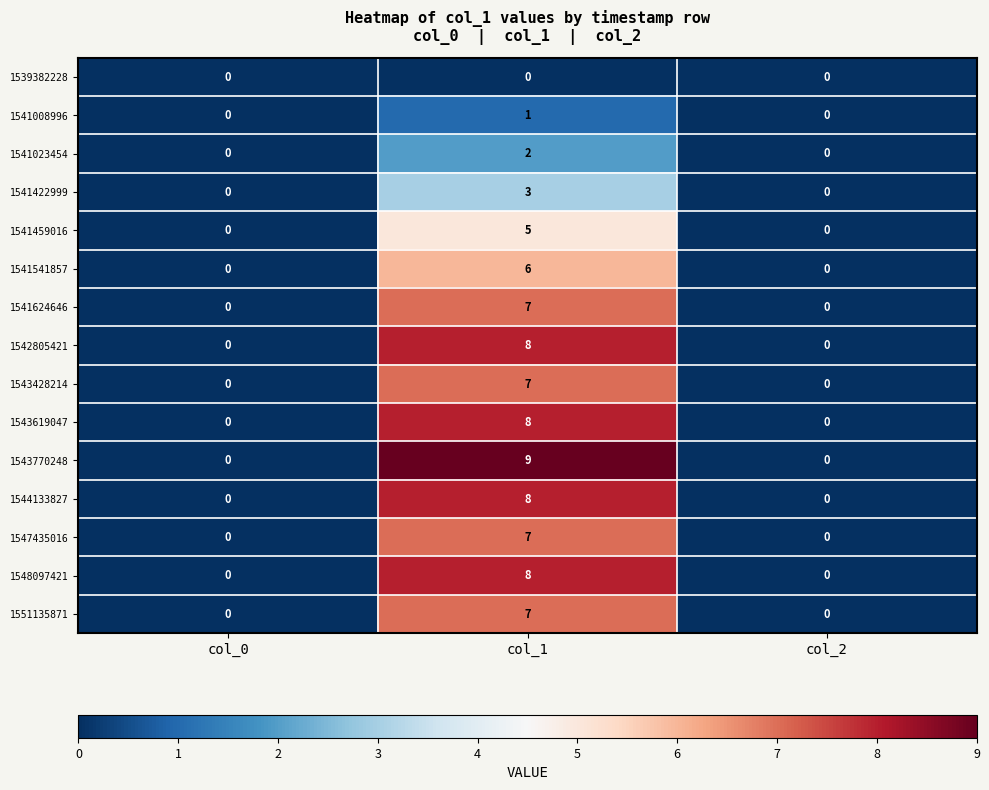

What is the difference between the 1543428214 values at col_1 and col_2?

7